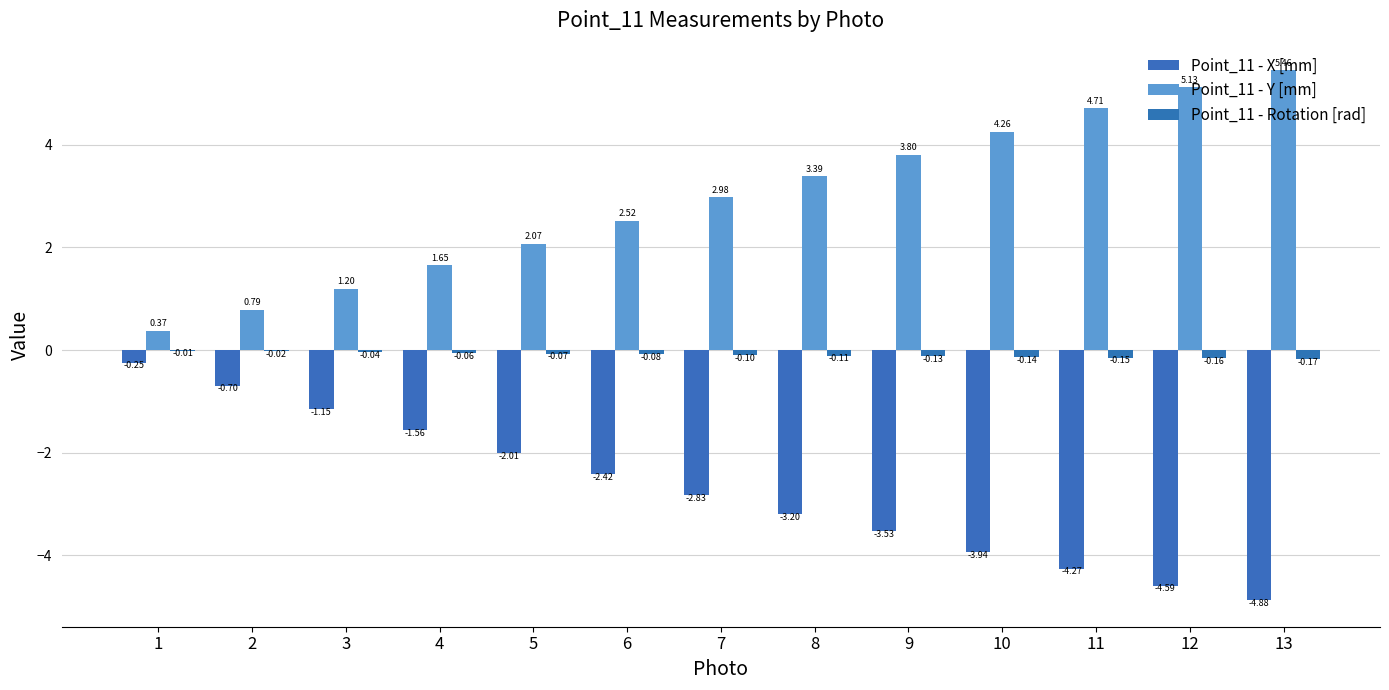

The value of Point_11 - Rotation [rad] at 12 is -0.2. True or false?

True